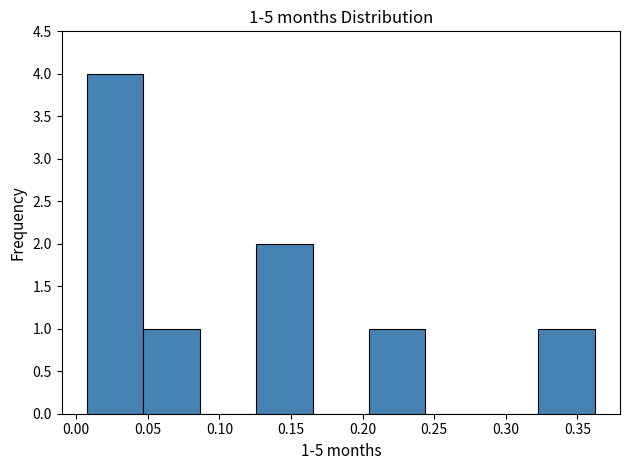

Over which range of the x-axis is the bar tallest?

0.010 to 0.045